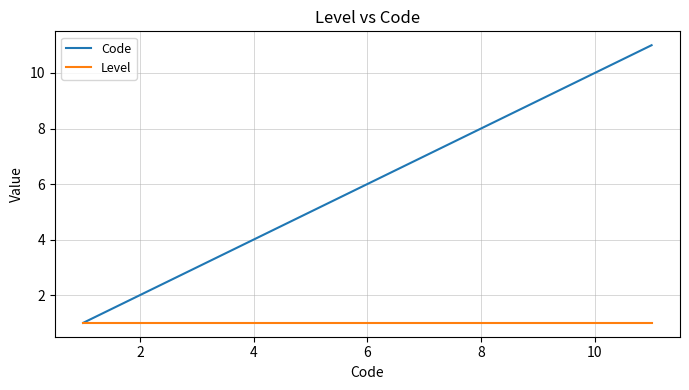

Which series has the largest total across all categories?

Code